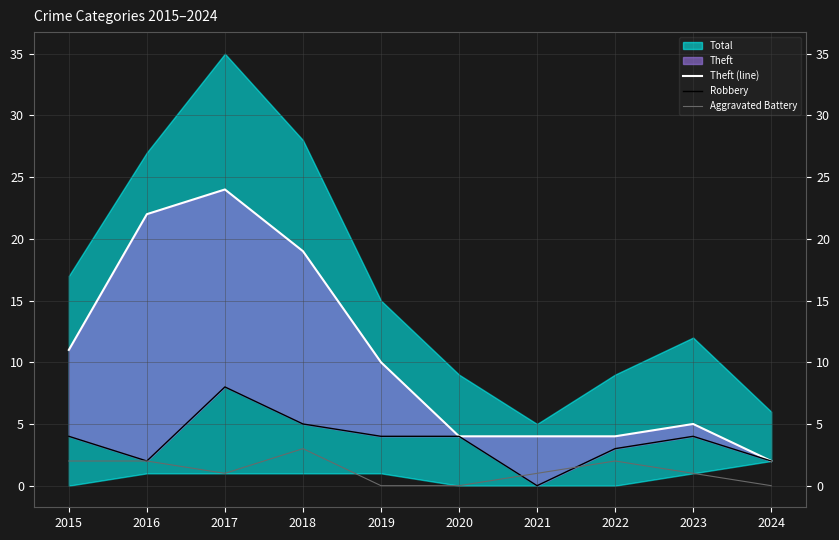

Reading left to right, list all the values displayed in this chart.

Theft (line): 2015=11	2016=22	2017=24	2018=19	2019=10	2020=4	2021=4	2022=4	2023=5	2024=2
Robbery: 2015=4	2016=2	2017=8	2018=5	2019=4	2020=4	2021=0	2022=3	2023=4	2024=2
Aggravated Battery: 2015=2	2016=2	2017=1	2018=3	2019=0	2020=0	2021=1	2022=2	2023=1	2024=0